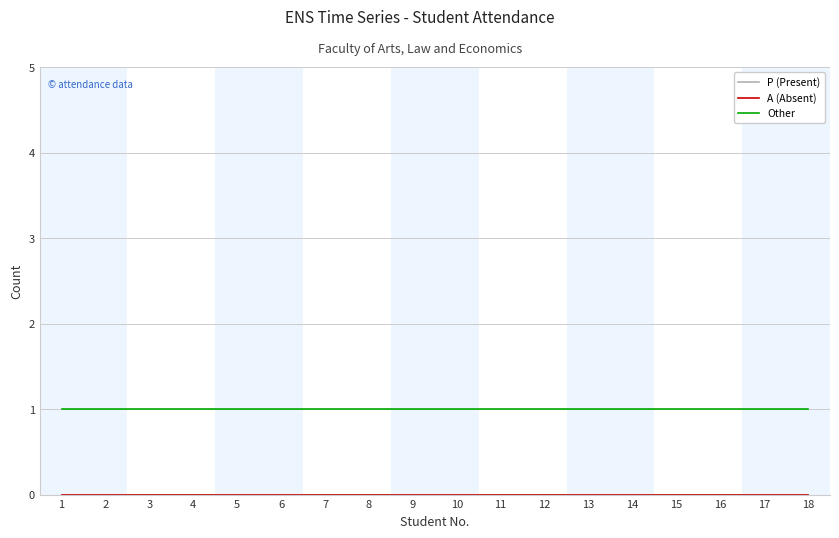

Is this an area chart (filled region under the line)?

No